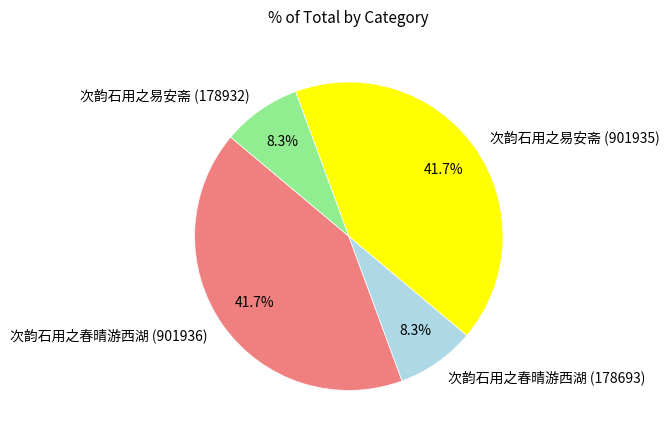

What percentage do 次韵石用之易安斋 (178932) and 次韵石用之春晴游西湖 (901936) together represent?

50.0%